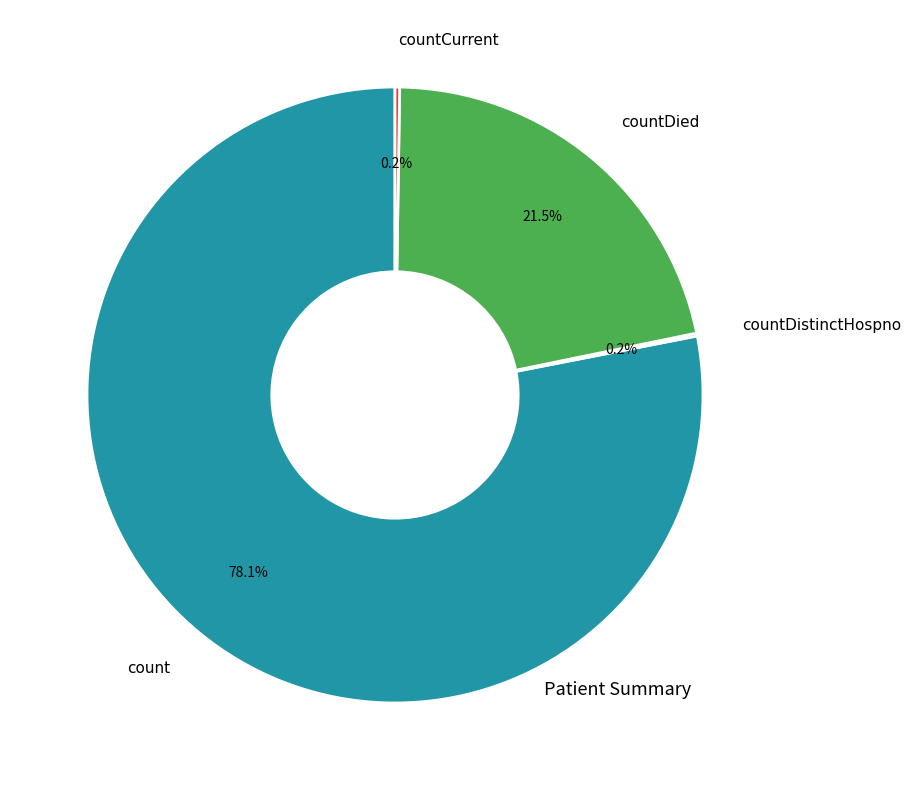

Which category has the biggest portion of the pie?

count